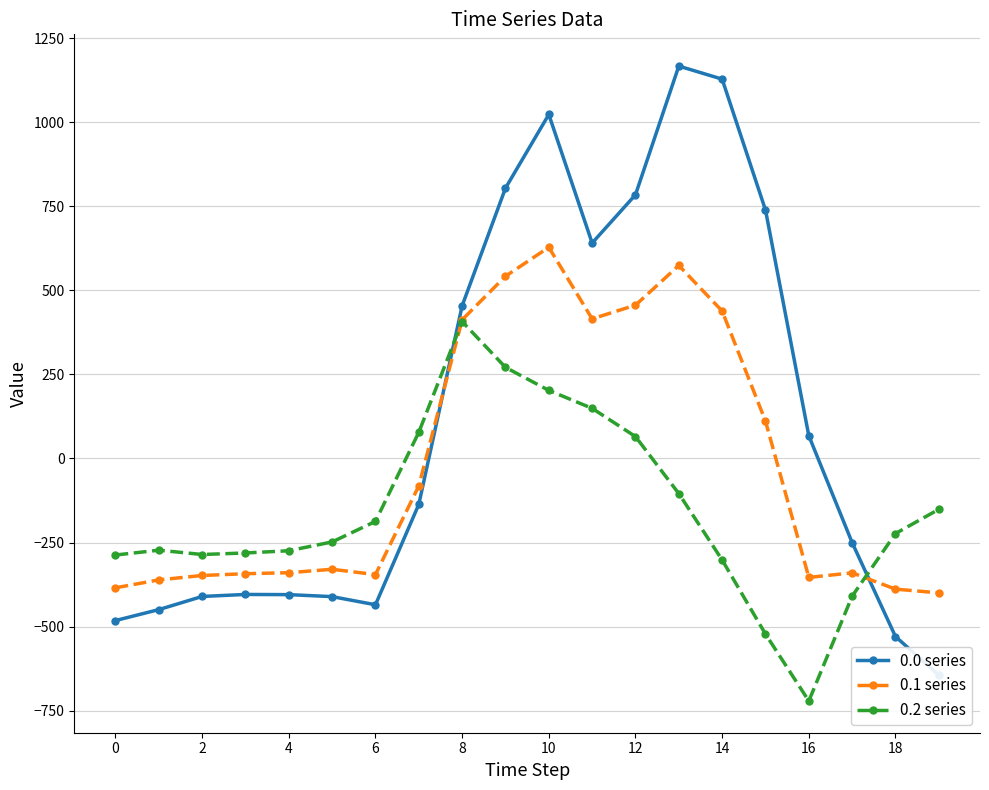

Is it true that 0.1 series equals 1015.1 at 10?

False